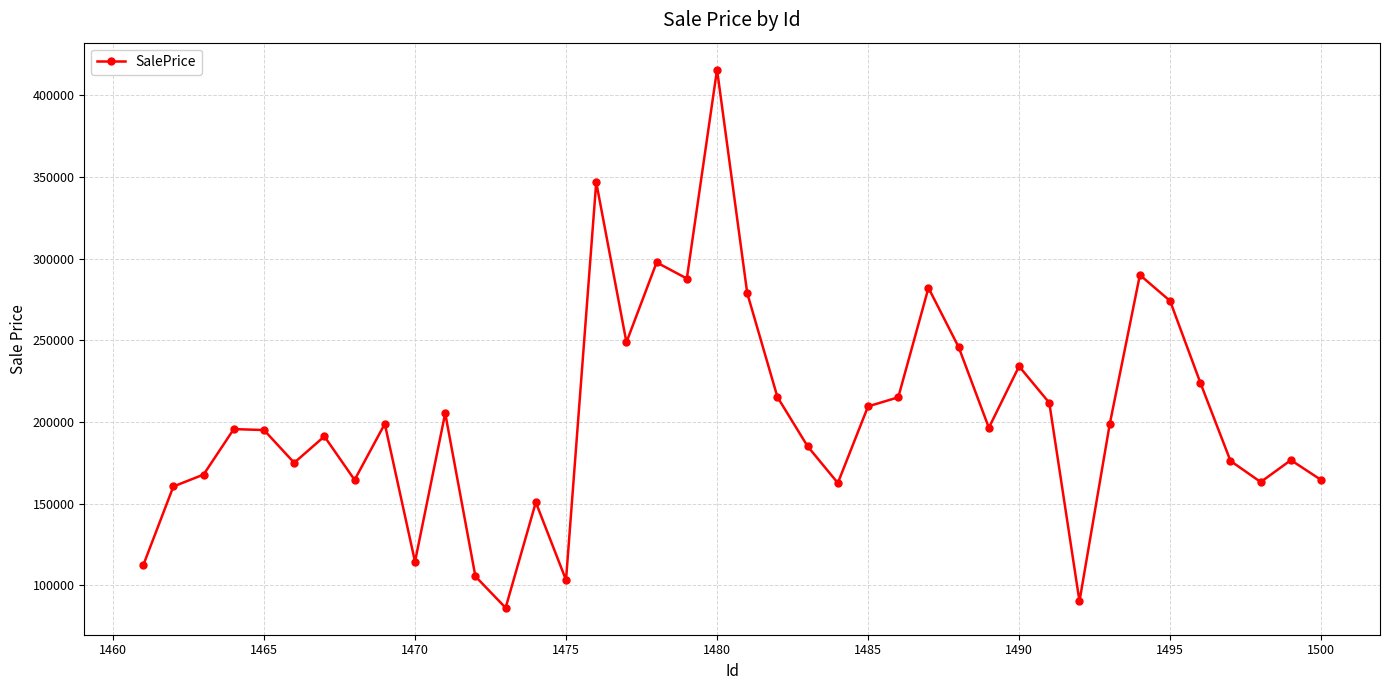

What is the smallest value displayed?

86312.8